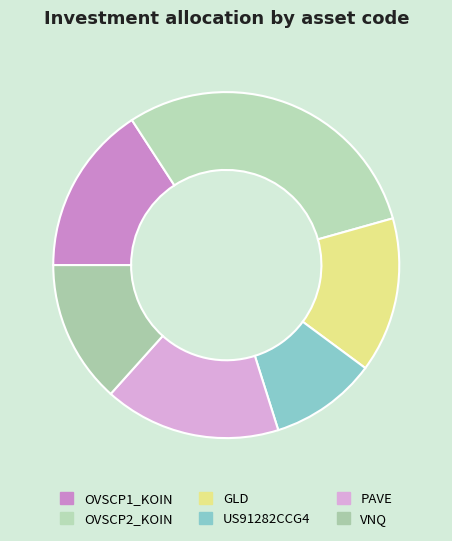

How many slices are in this pie chart?

6